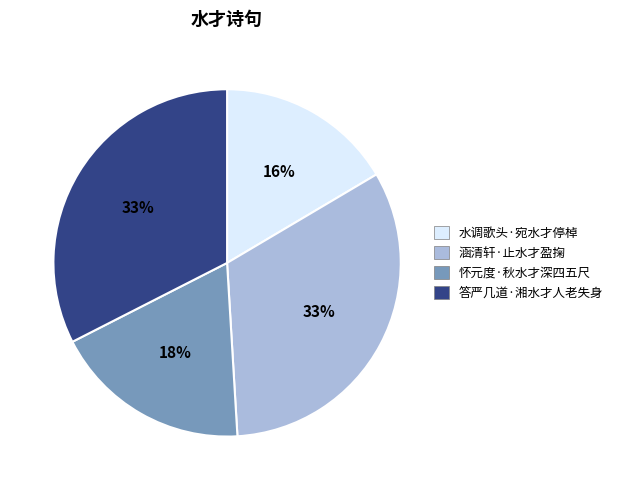

To the nearest percent, what is the combined percentage of 水调歌头·宛水才停棹 and 答严几道·湘水才人老失身?

49%